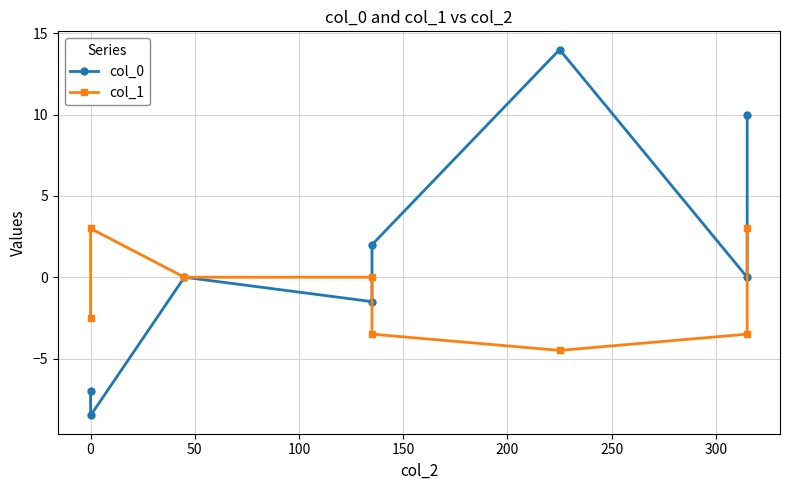

Rank the series by their maximum value, from highest to lowest.

col_0, col_1